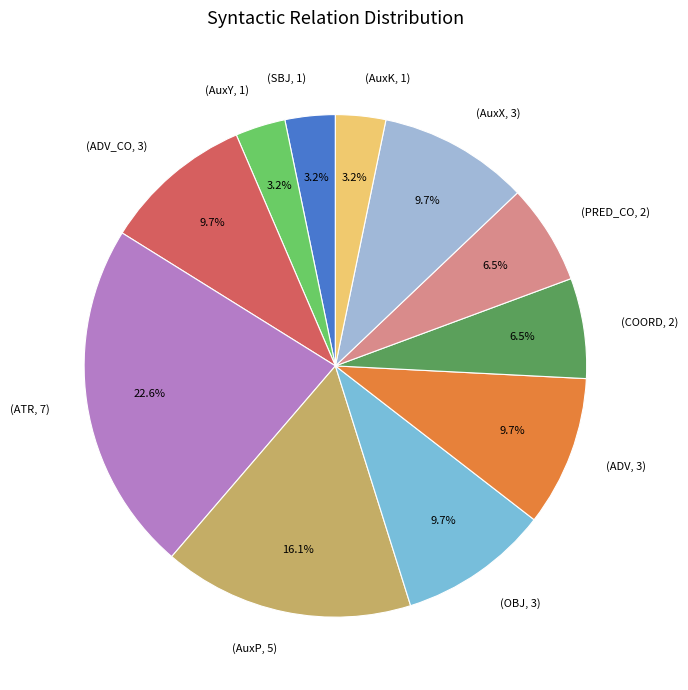

Approximately how many times larger is the value at (AuxY, 1) compared to (COORD, 2)?

0.5